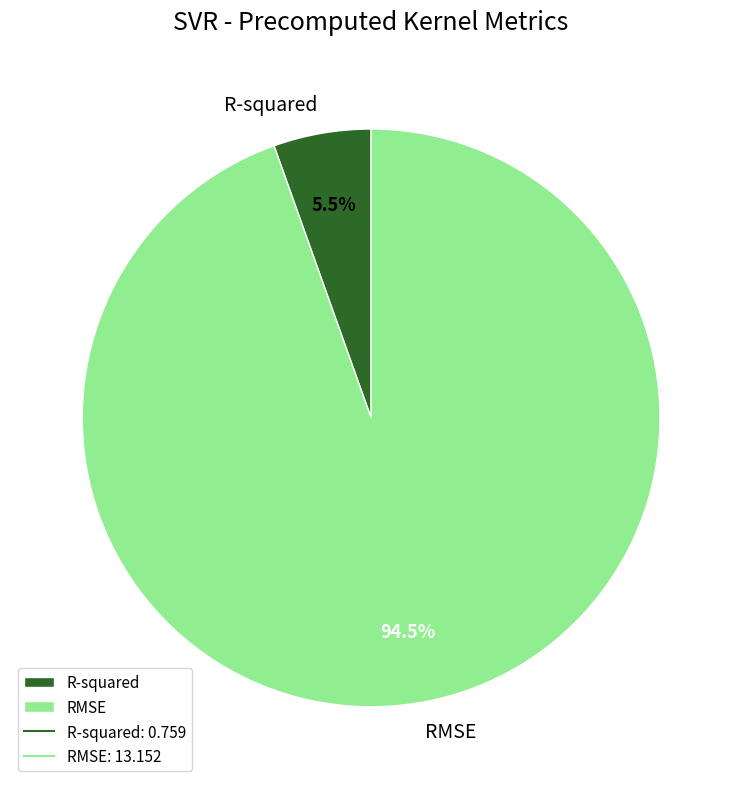

To the nearest percent, what is the difference between the R-squared and RMSE slice percentages?

89%